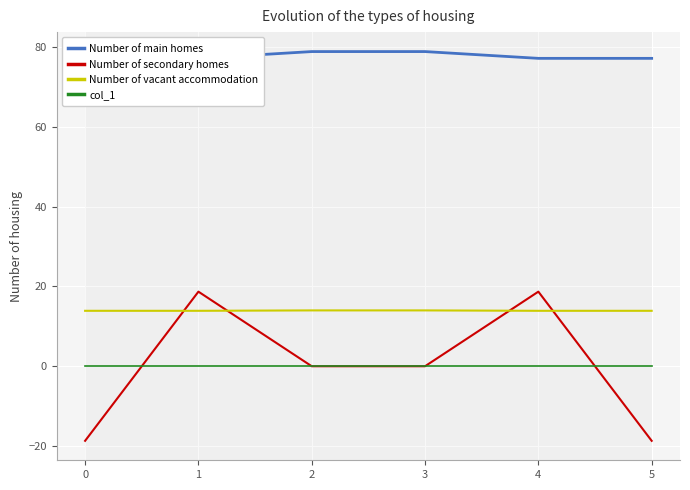

Is the value of col_1 at 4 greater than the value of Number of main homes at 0?

No